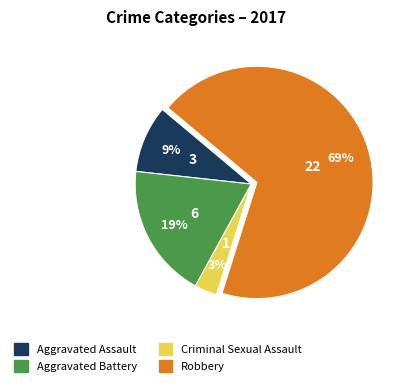

Which category accounts for the majority?

Robbery